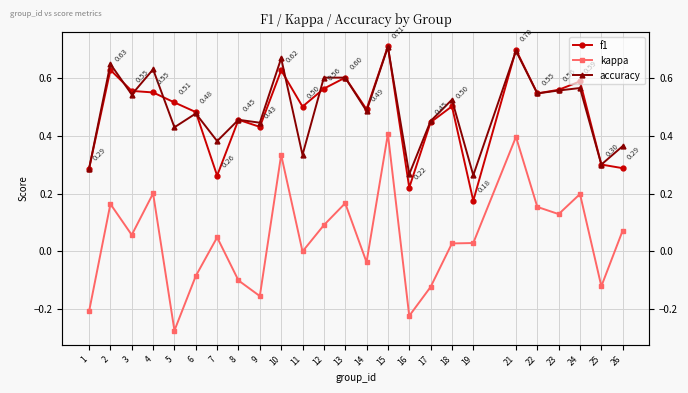

What is the difference between the highest and lowest values at 7?

0.3